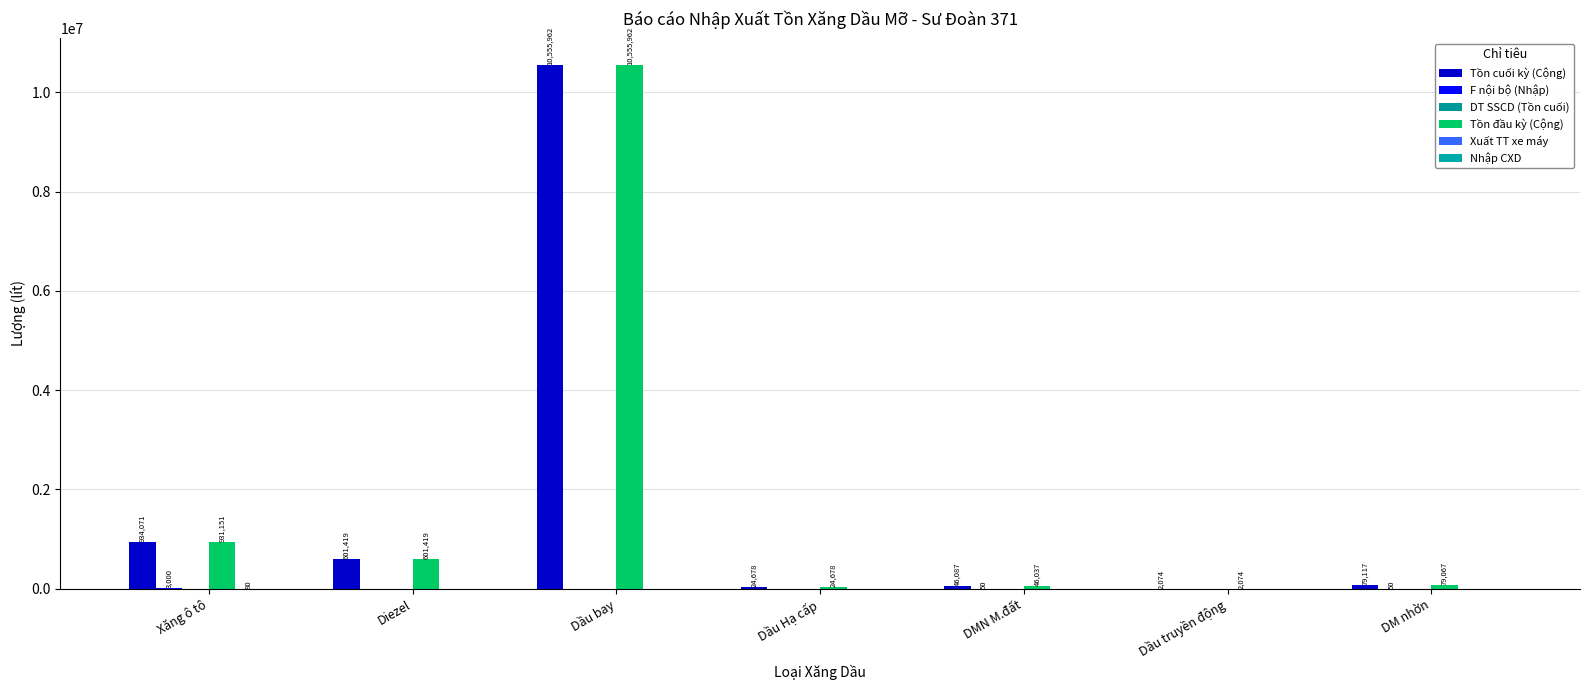

What is the maximum value for Xuất TT xe máy?

80.0